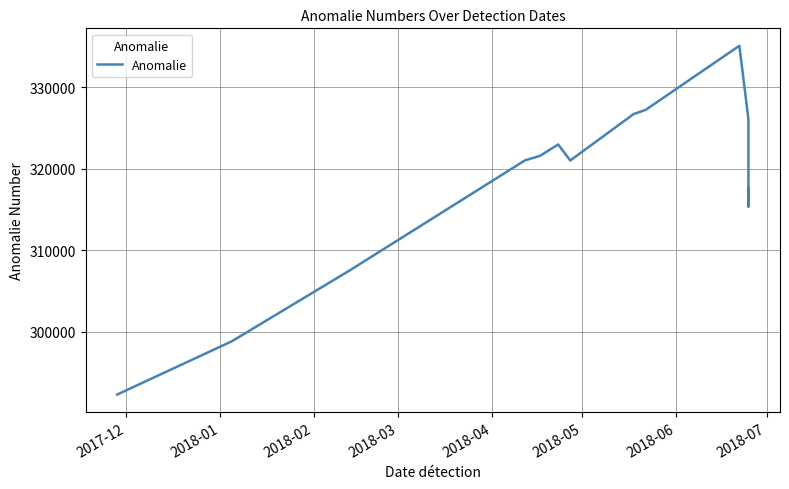

Which label corresponds to the smallest value in the chart?

2017-12